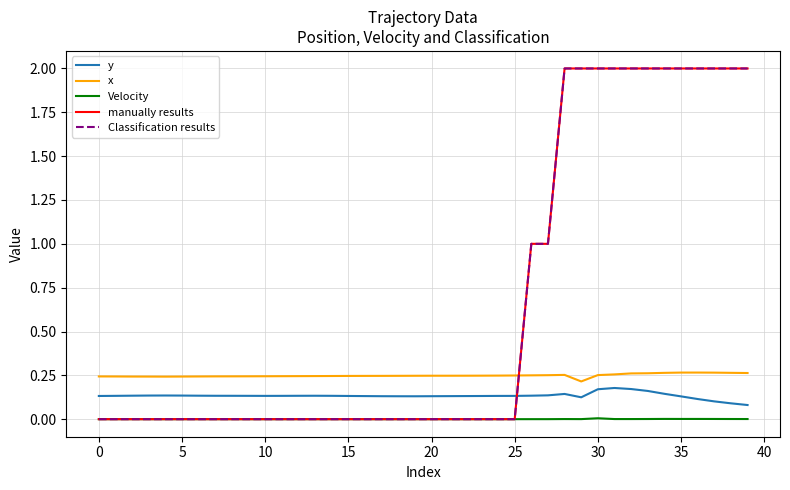

Rank the series by their maximum value, from lowest to highest.

Velocity, y, x, manually results, Classification results